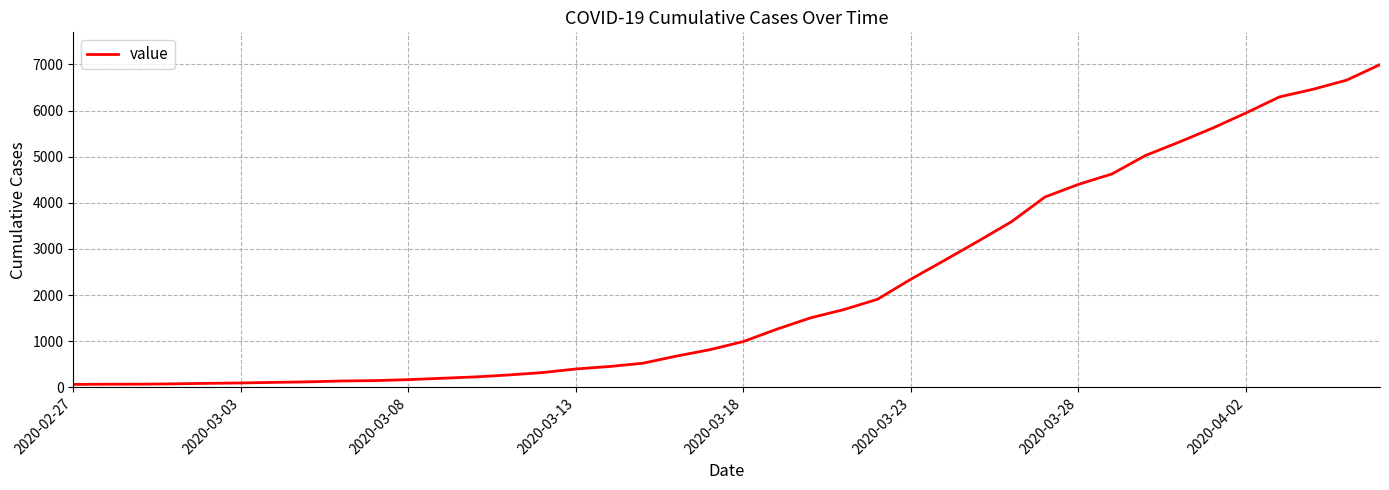

What is the maximum value shown in the chart?

6995